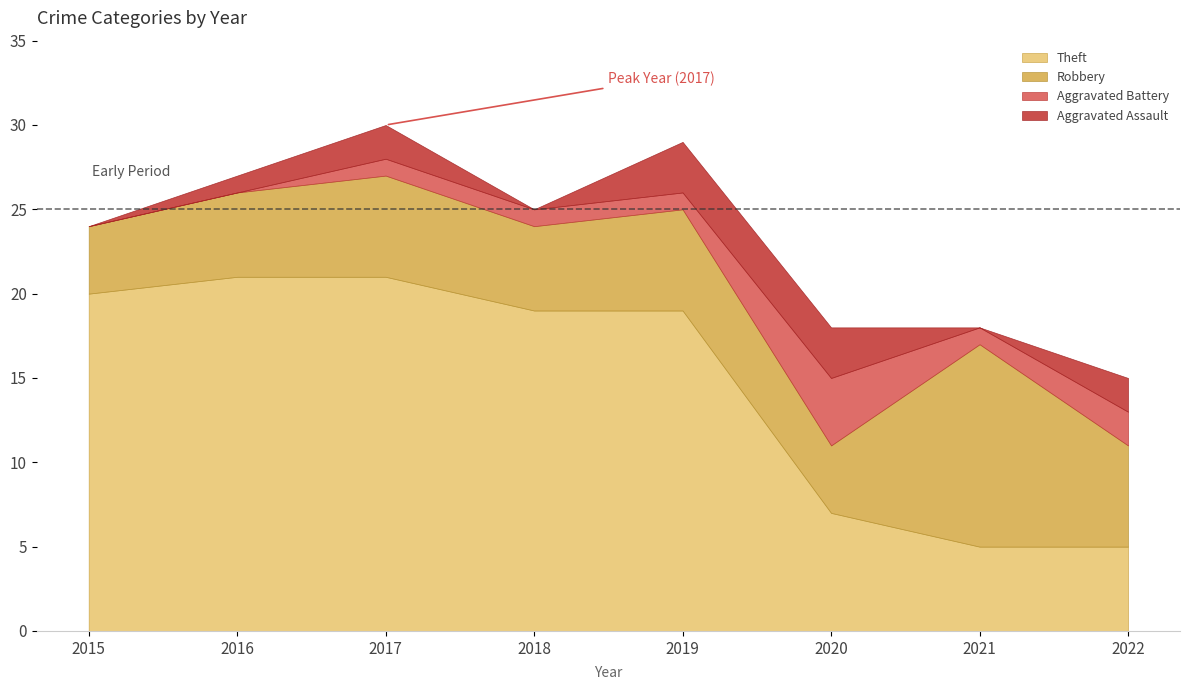

What is the value of the Robbery point at the 4th from the left?

5